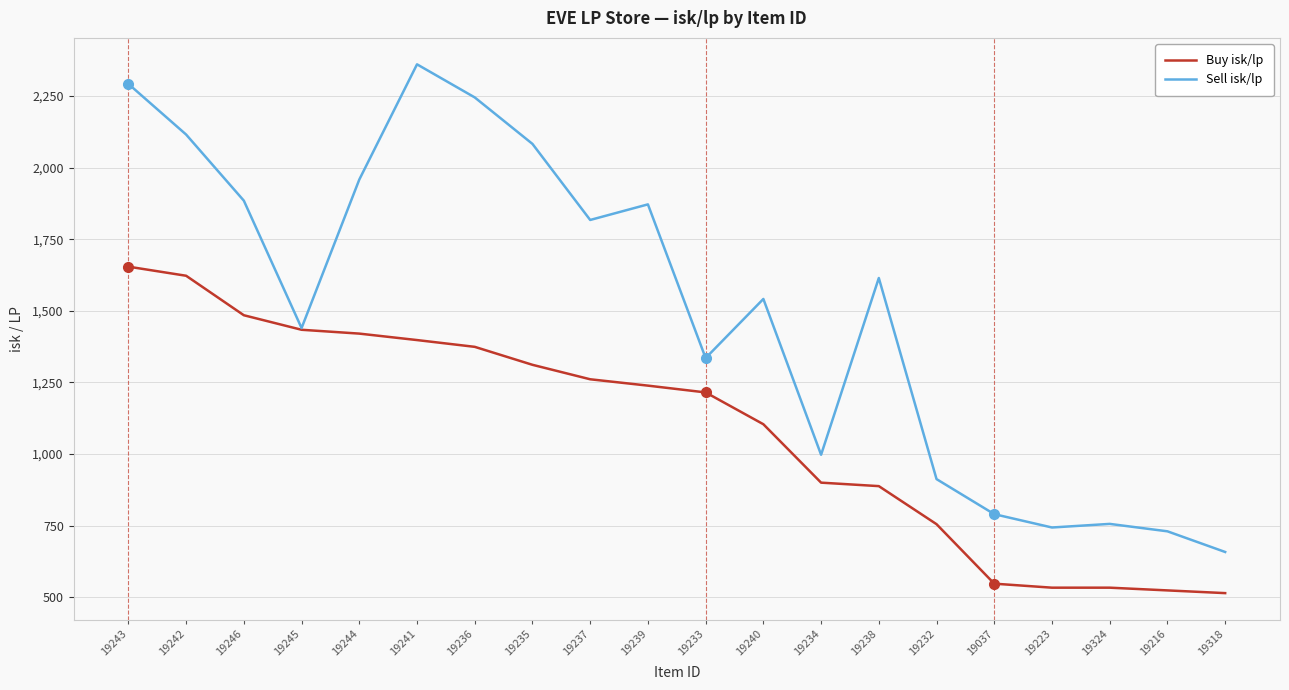

Rank the series at 19233 from lowest to highest value.

Buy isk/lp, Sell isk/lp